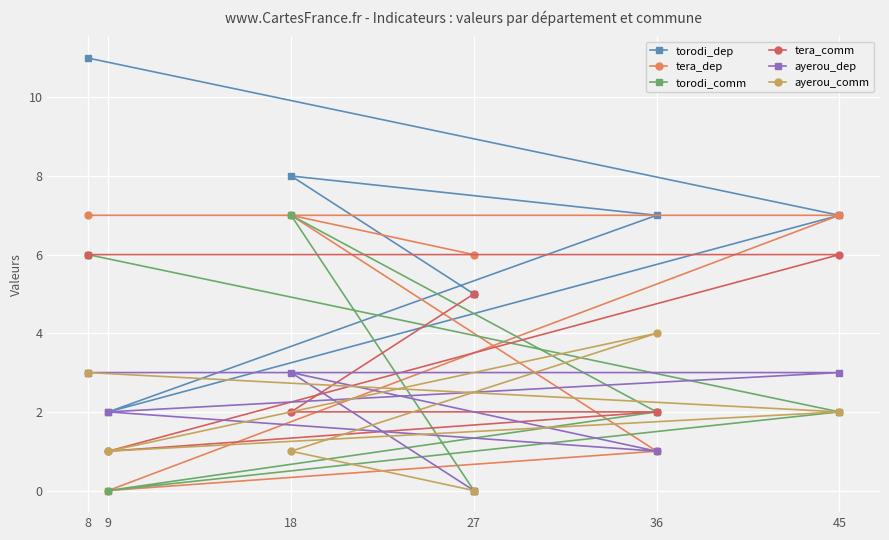

What is the difference between the tera_comm values at 27 and 45?

1